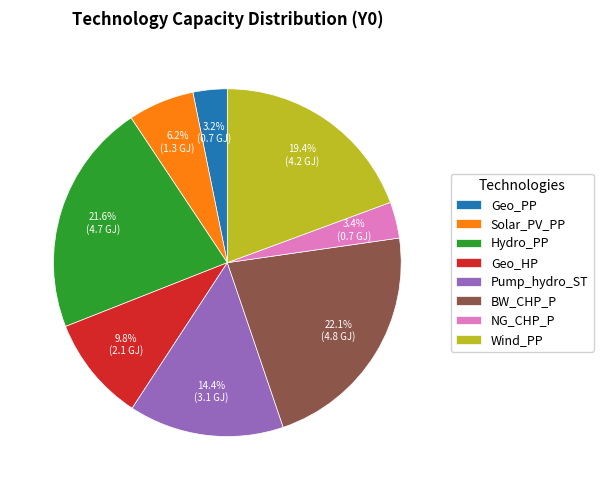

To the nearest percent, what percentage of the pie is Hydro_PP?

22%